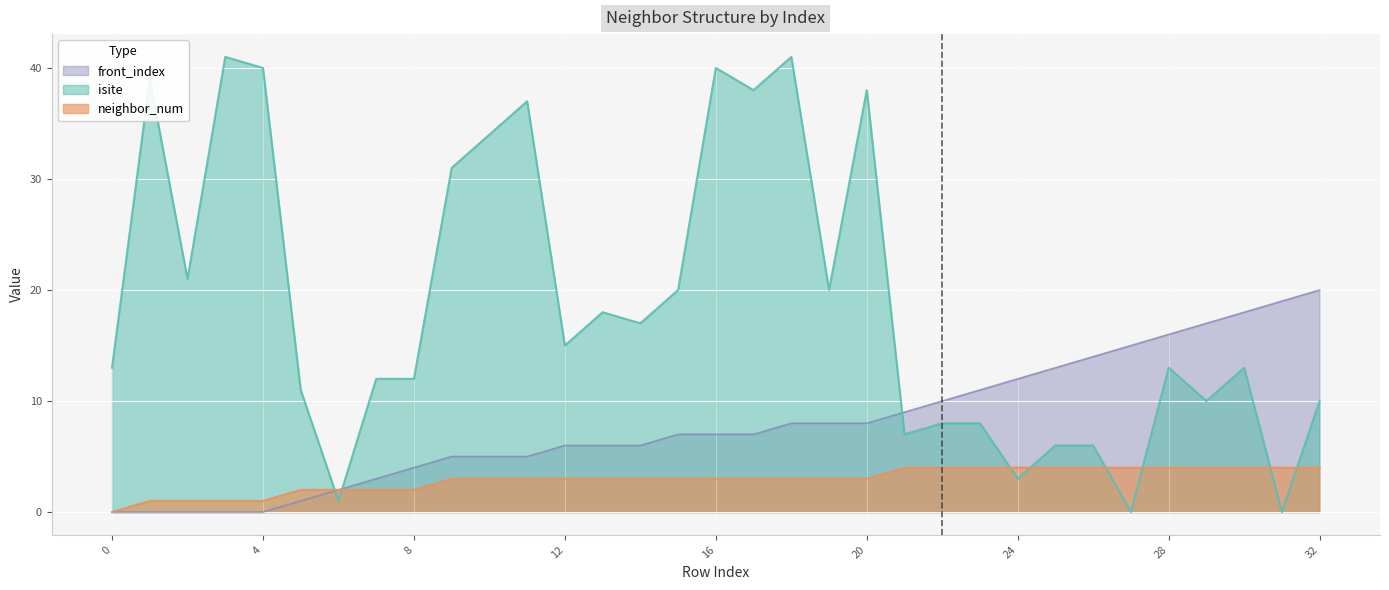

List the series in order of their peak value, lowest first.

neighbor_num, front_index, isite